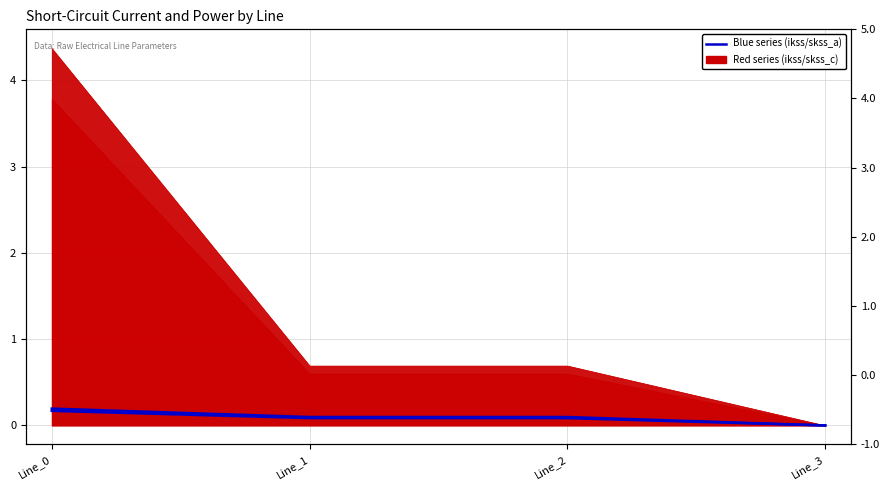

Count the number of data series in this chart.

2